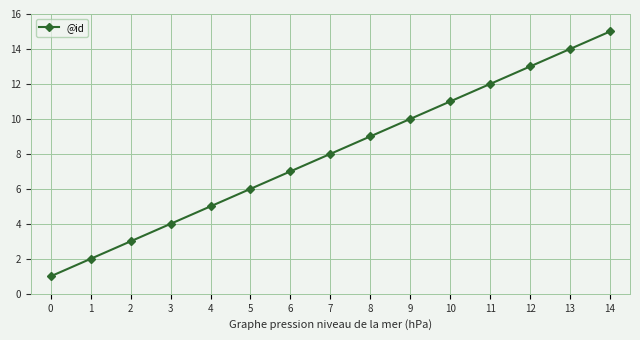

Read the value at 9.

10